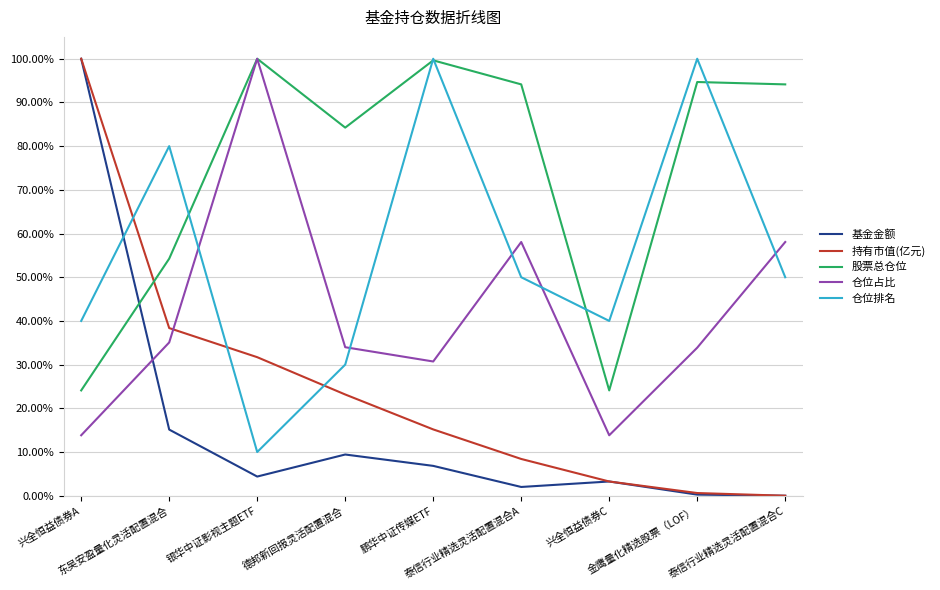

What is the sum of all 股票总仓位 values?

669.3